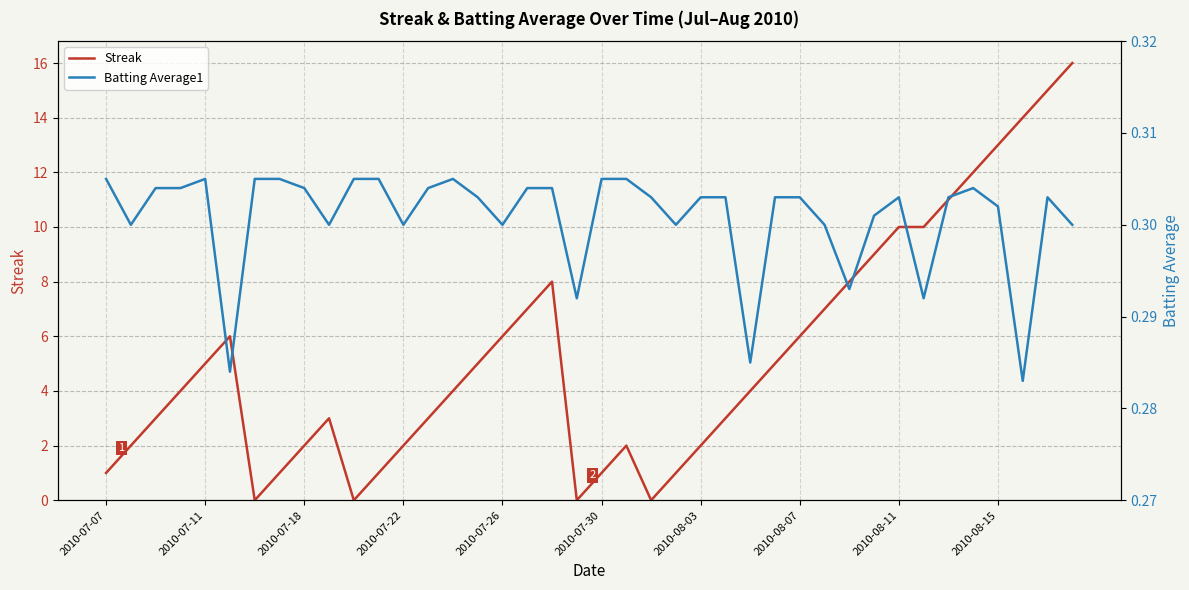

Is it true that Streak equals 13 at 2010-08-15?

True